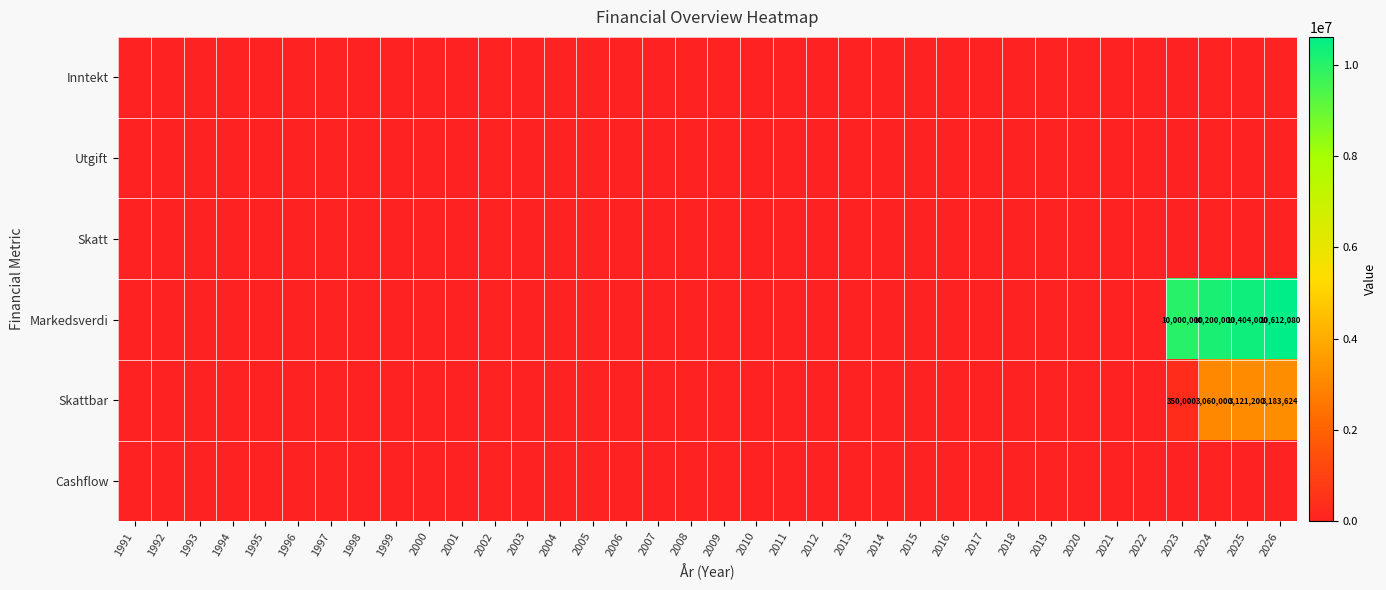

Is it true that Skattbar equals 350000 at 2023?

True